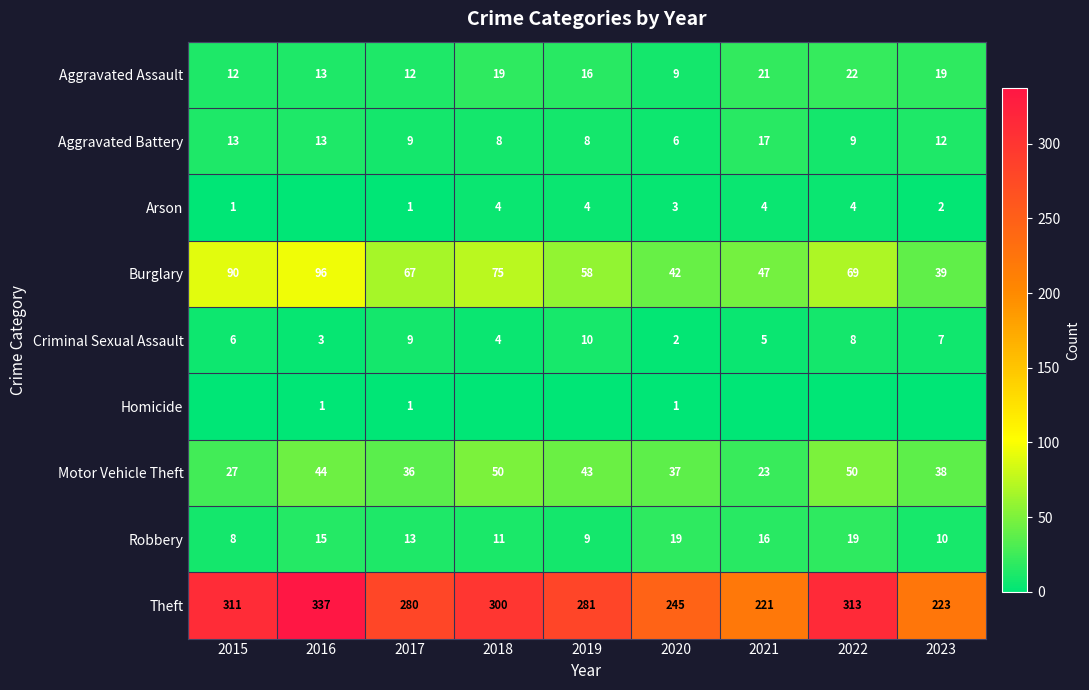

Between 2023 and 2021, which is larger?

2021